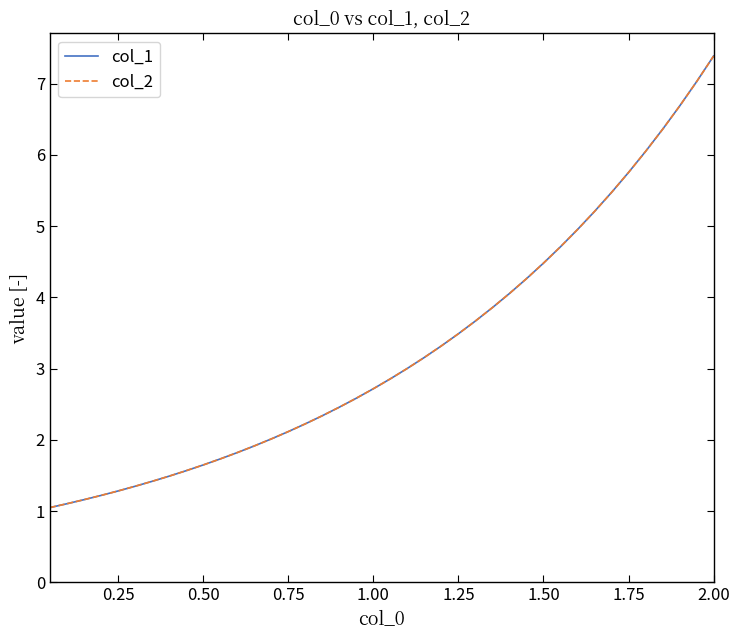

Which category has the highest value in the col_1 series?

2.00